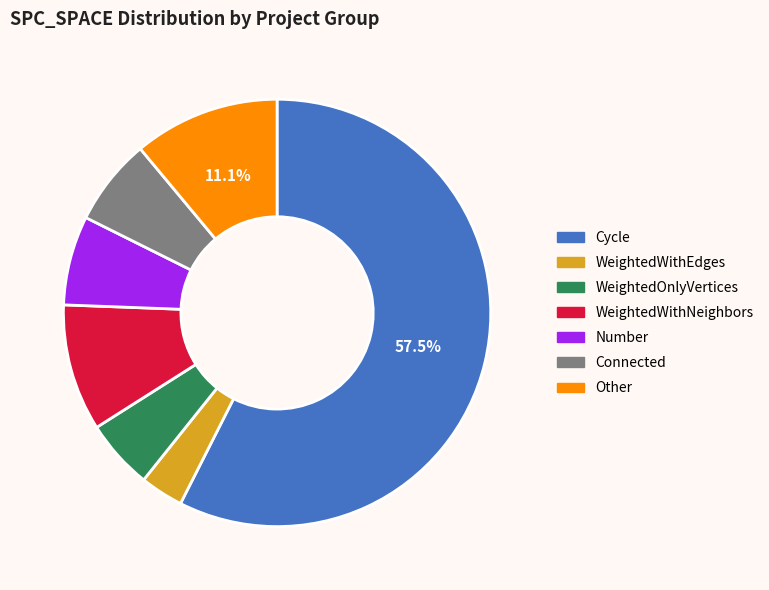

Count the number of slices in the pie.

7